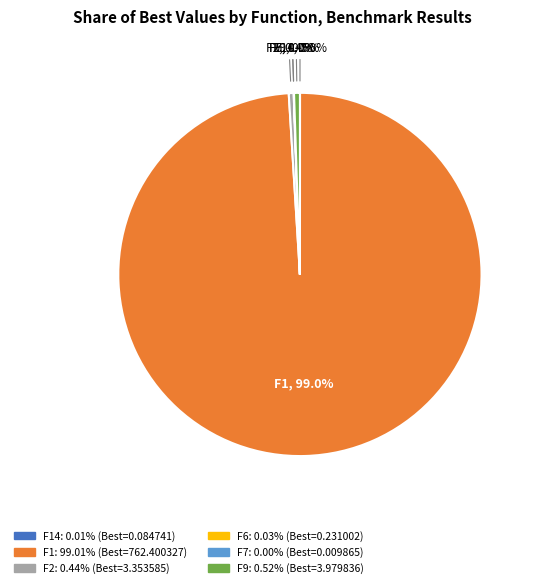

Is there any slice that represents more than half of the pie?

Yes